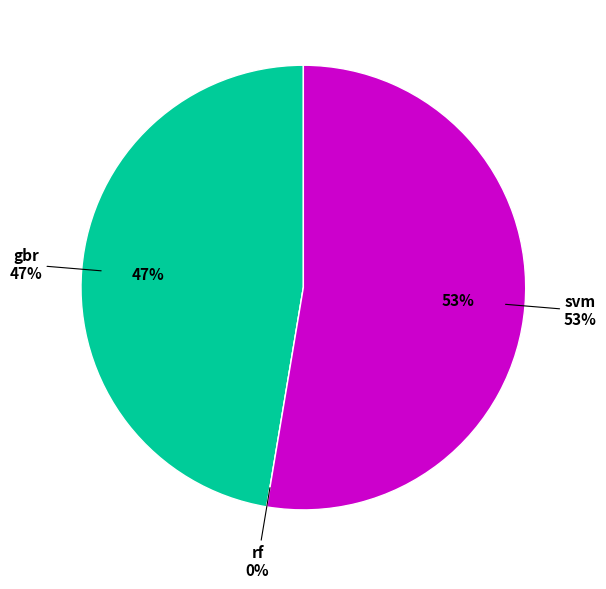

What is the smallest slice in the pie chart?

rf